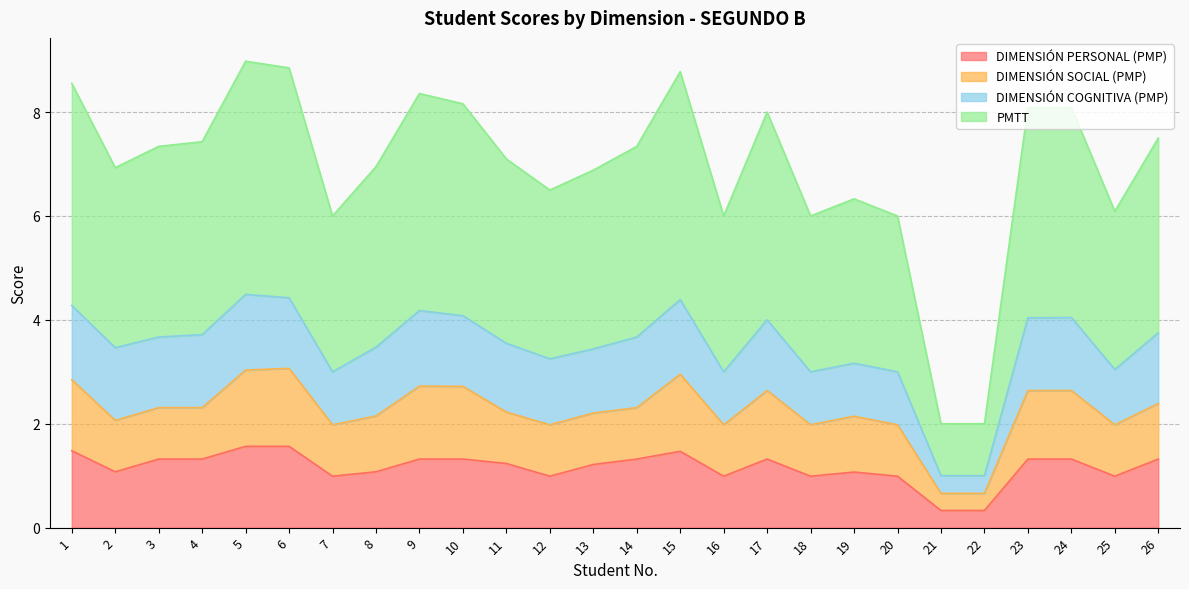

How many lines are shown in the chart?

4